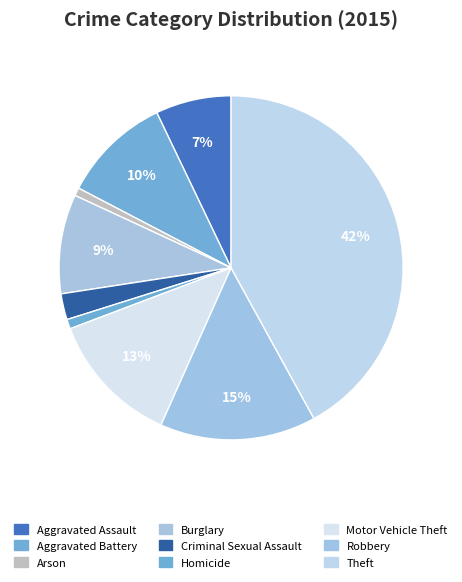

What is the largest slice in the pie chart?

Theft